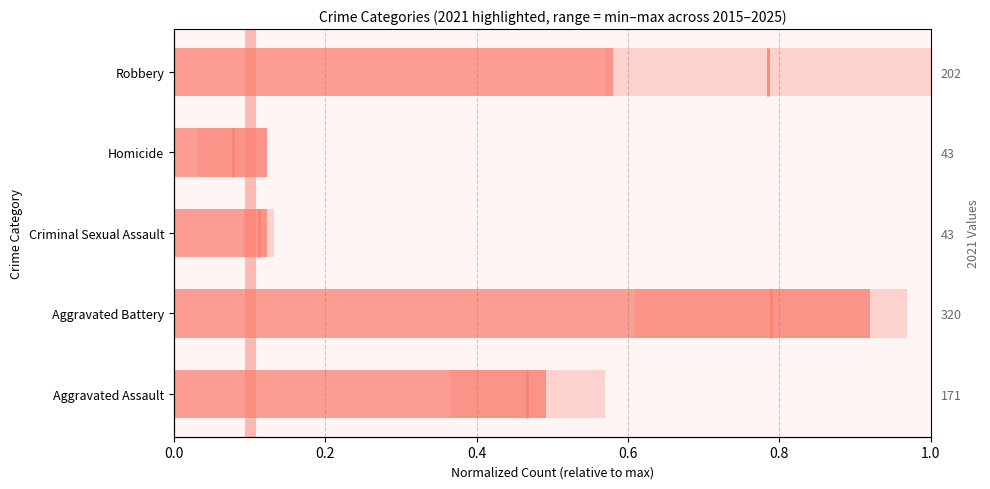

What is the value of the 2nd bar from the left?

0.9